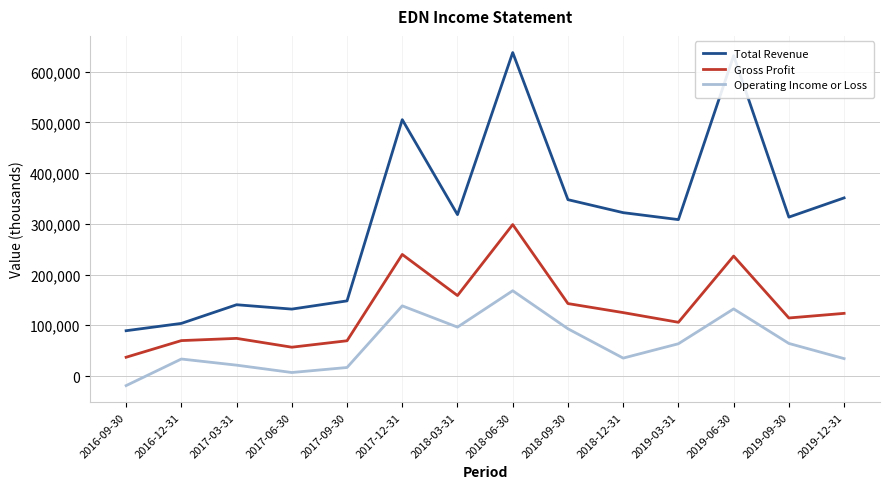

List the series in order of their overall mean, highest first.

Total Revenue, Gross Profit, Operating Income or Loss